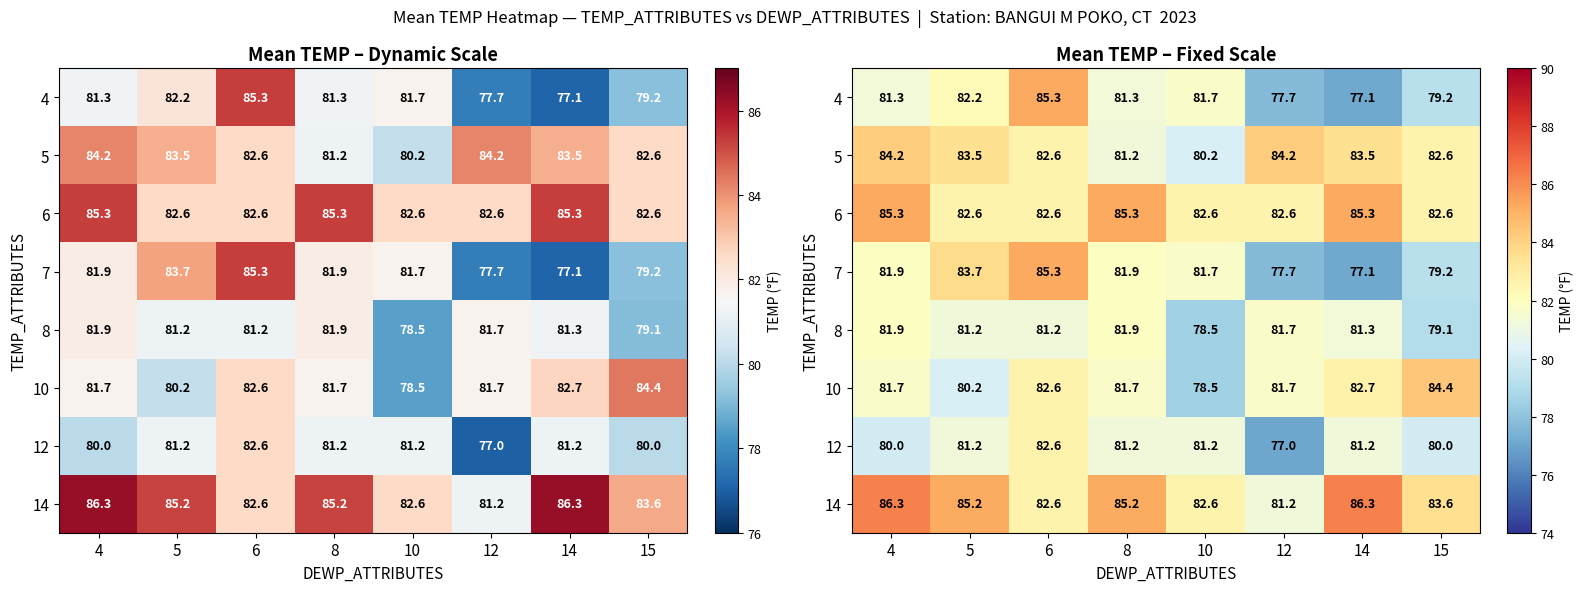

At which category does the chart reach its peak across all series?

4